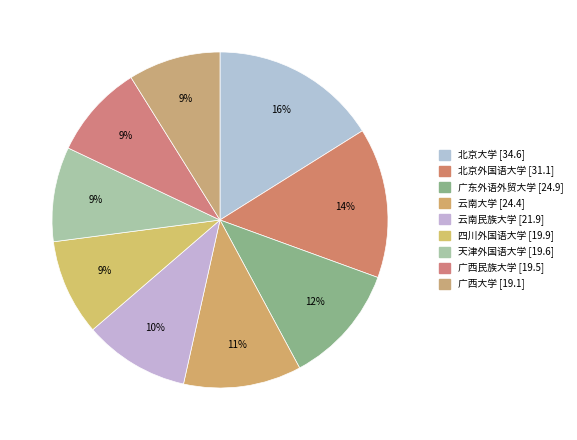

Count the number of slices in the pie.

9